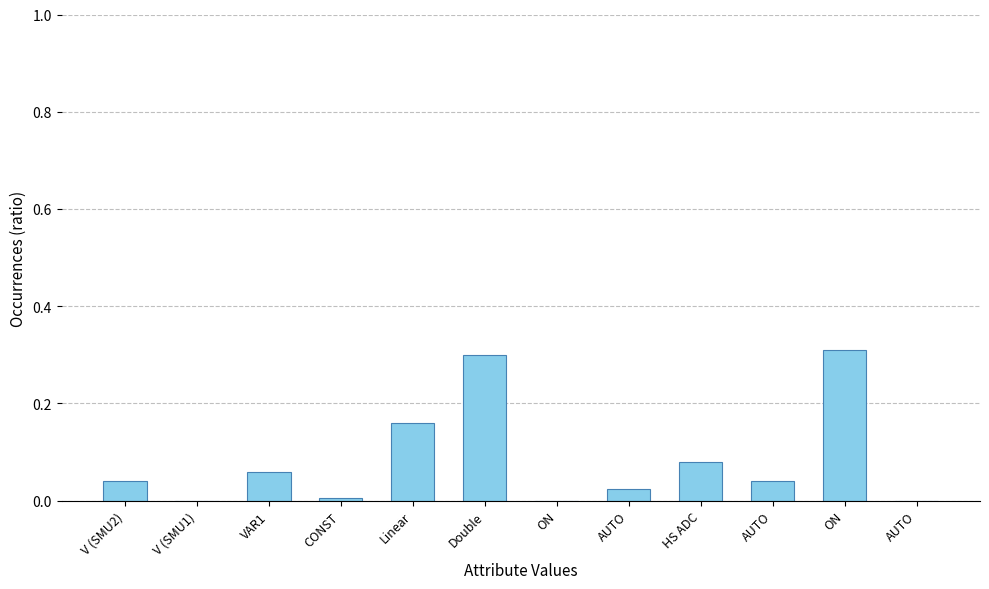

What is the difference between the maximum and minimum values?

0.3